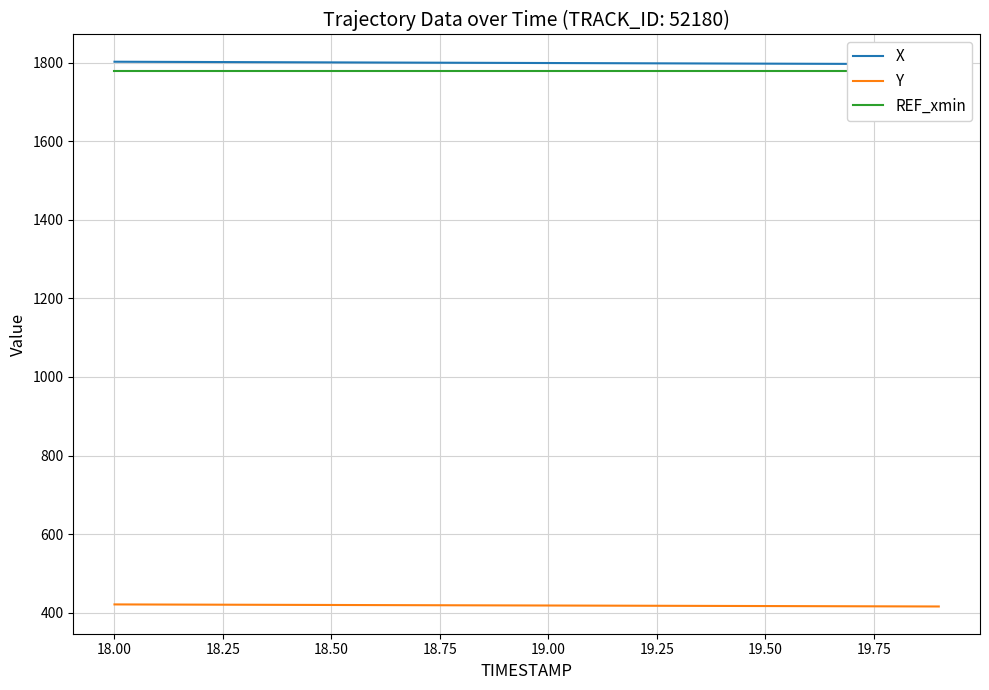

Does the chart display data point markers on the line(s)?

No